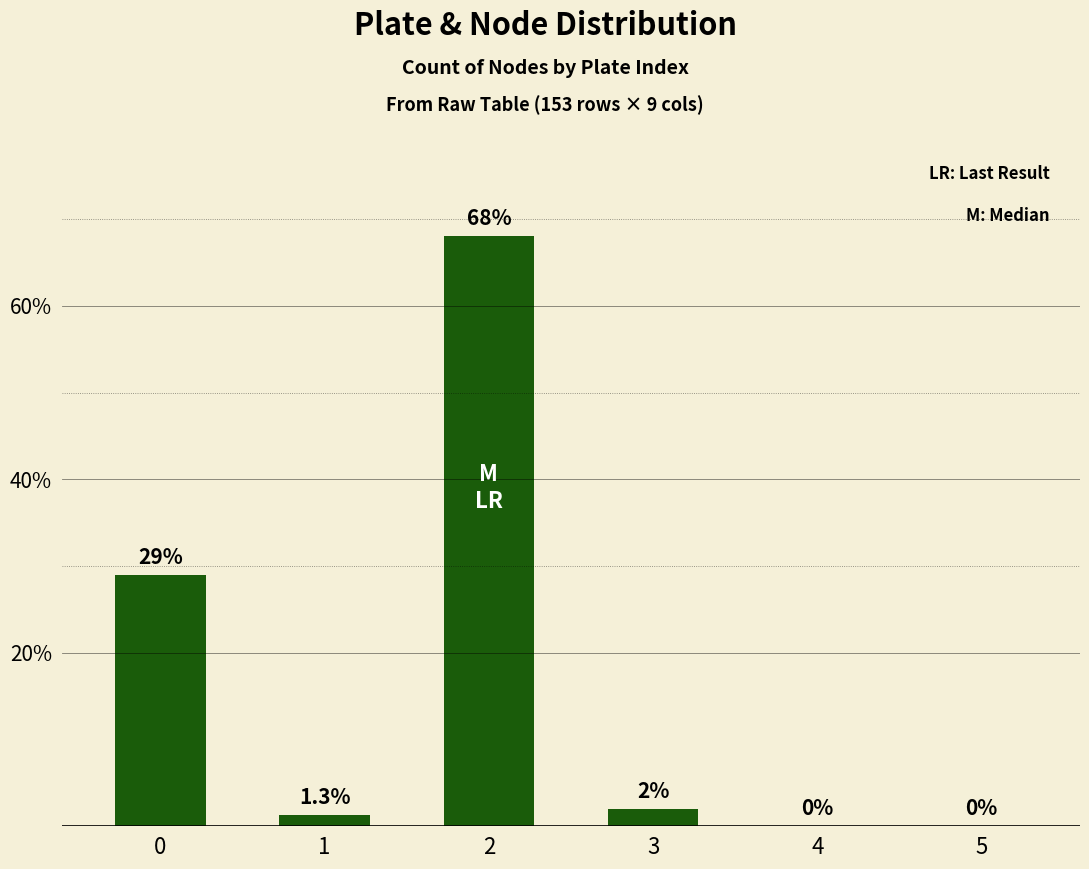

Reading left to right, extract all data points from this chart.

0=29.0	1=1.3	2=68.0	3=2.0	4=0.0	5=0.0